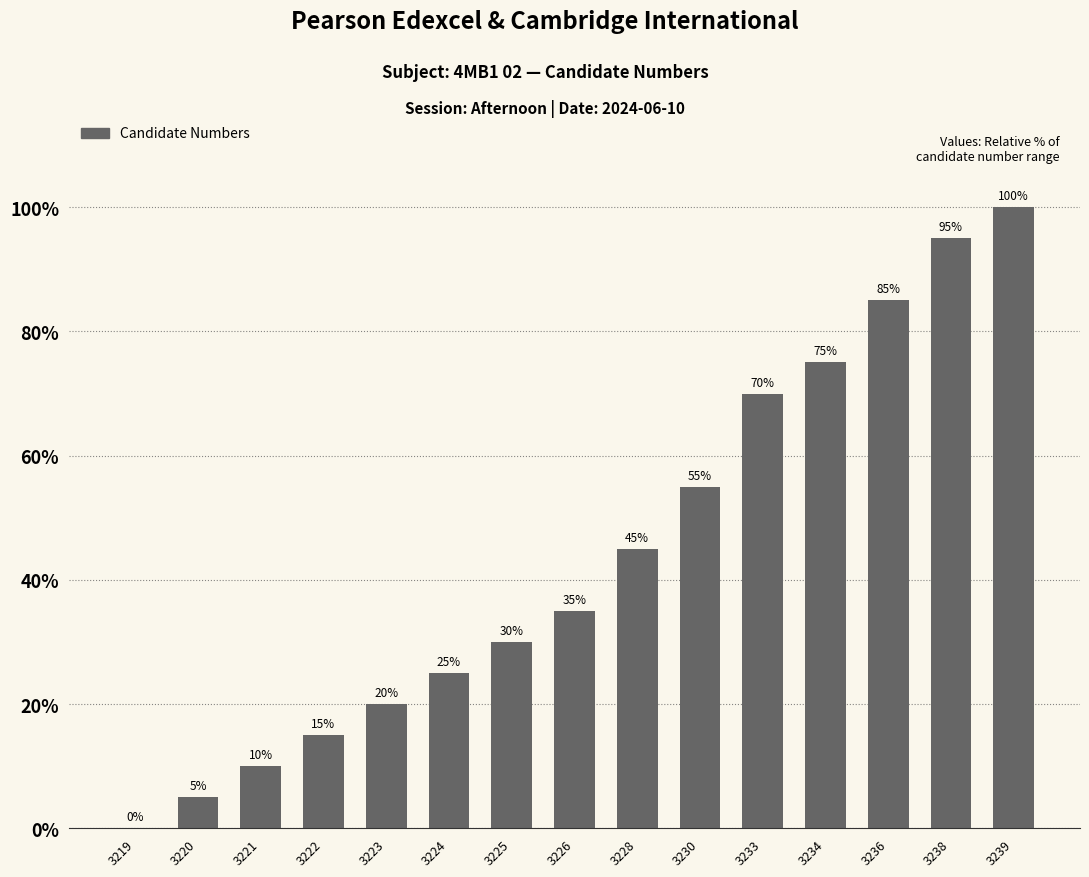

How many series are shown in this chart?

1